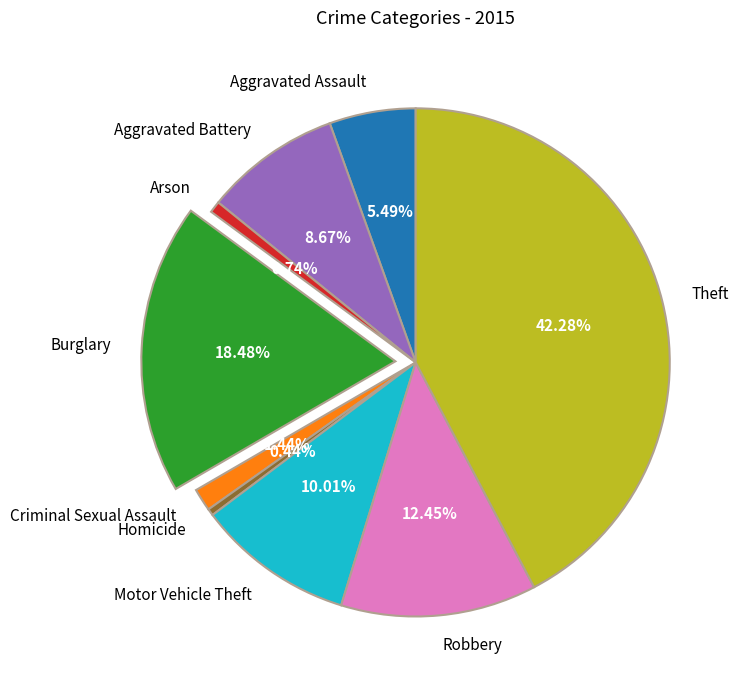

What portion of the pie excludes Homicide?

99.6%